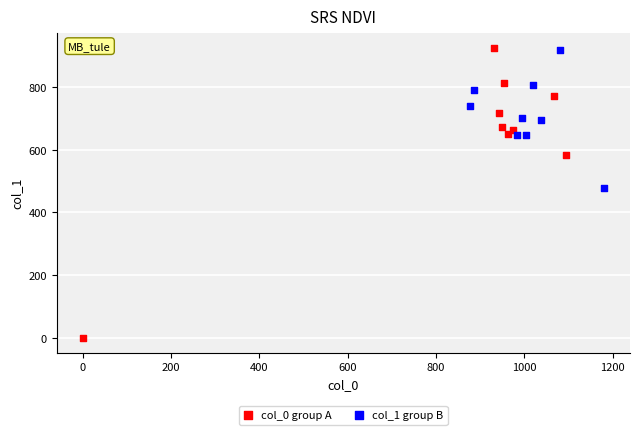

Which series contains the lowest Y value?

col_0 group A